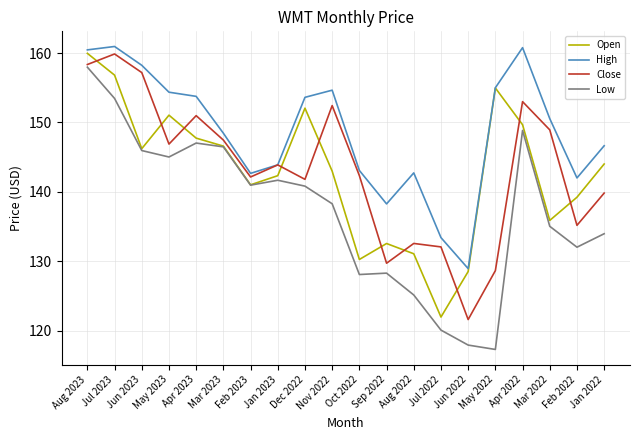

At which category does Low reach its first local valley?

May 2023